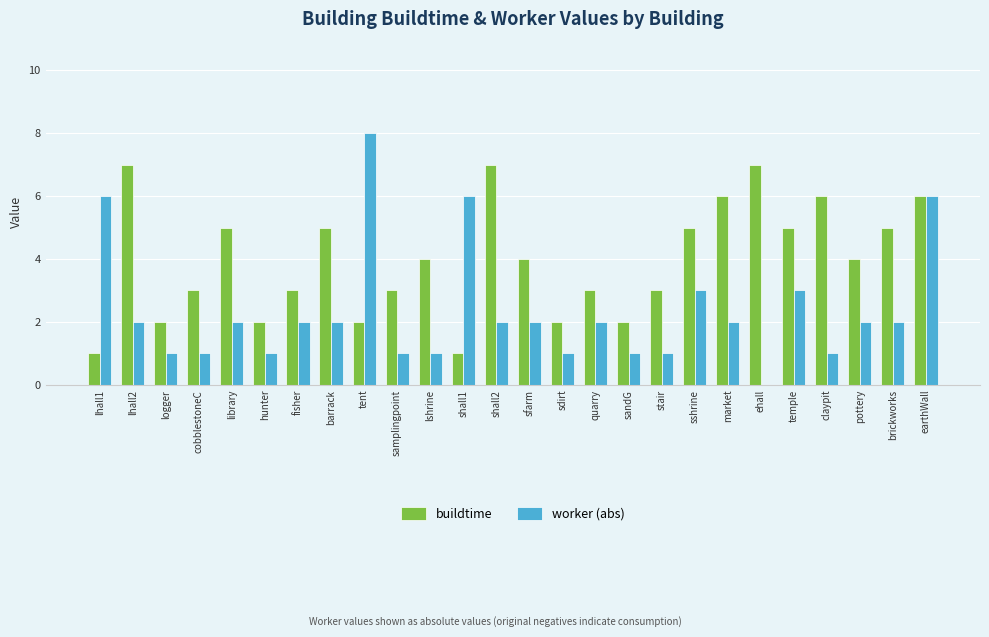

True or false: buildtime has a value of 1 at hunter.

False